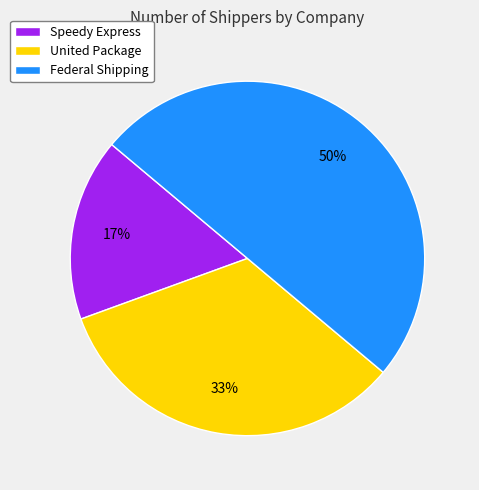

To the nearest percent, what is the difference between the Speedy Express and Federal Shipping slice percentages?

33%